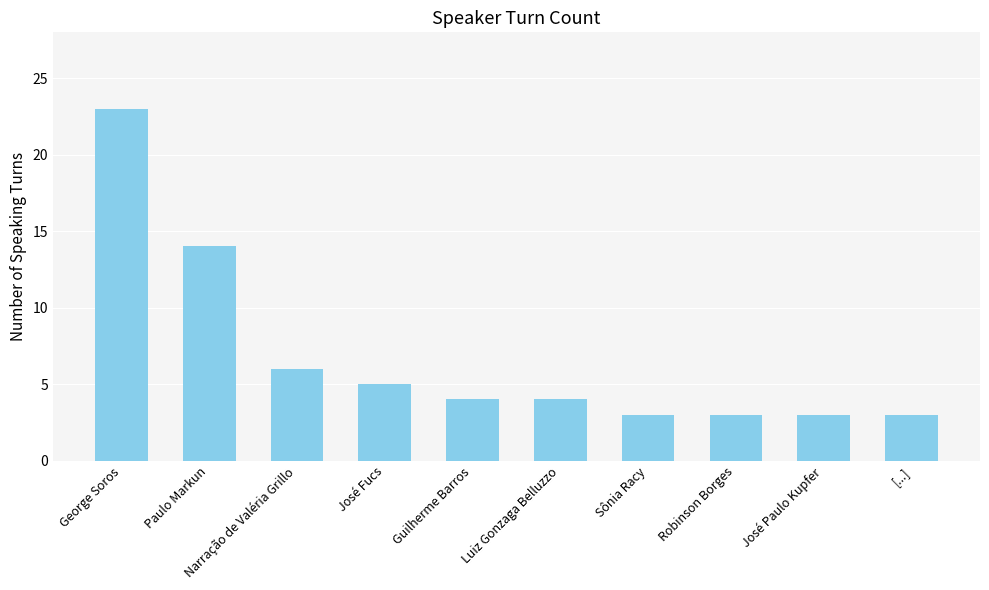

Where is the data nearest to the value 13?

Paulo Markun